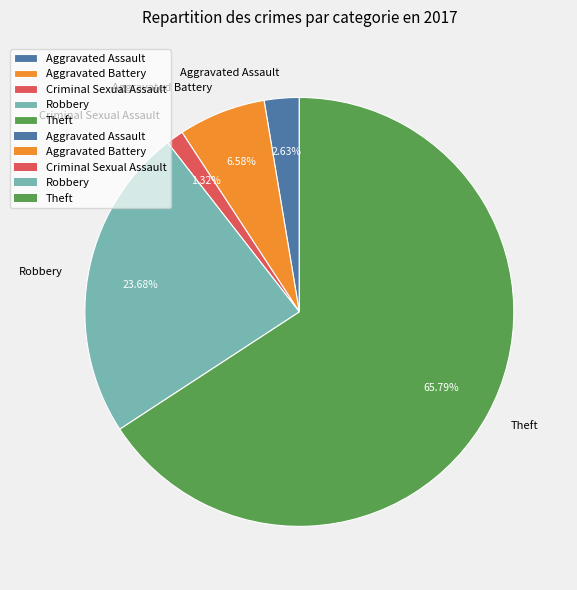

What percentage is the Theft slice, to the nearest percent?

66%